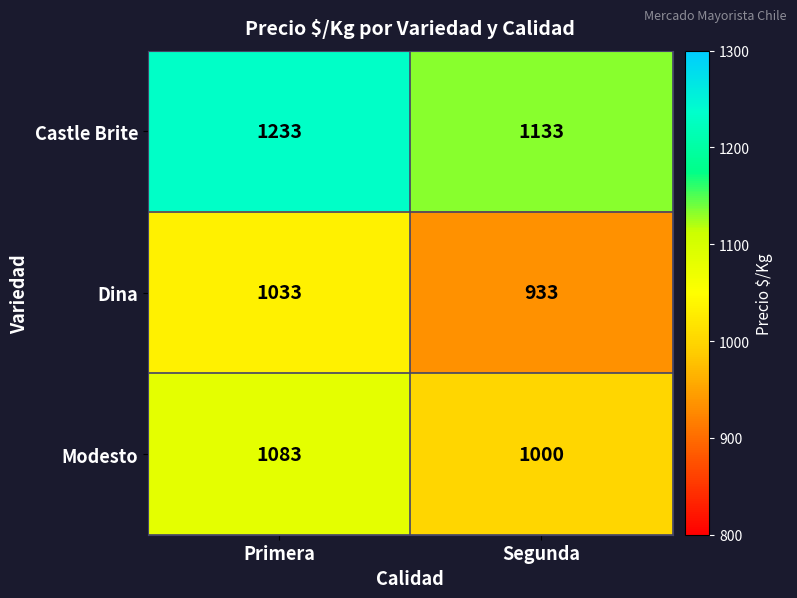

What is the difference between the maximum and minimum values in the Modesto series?

83